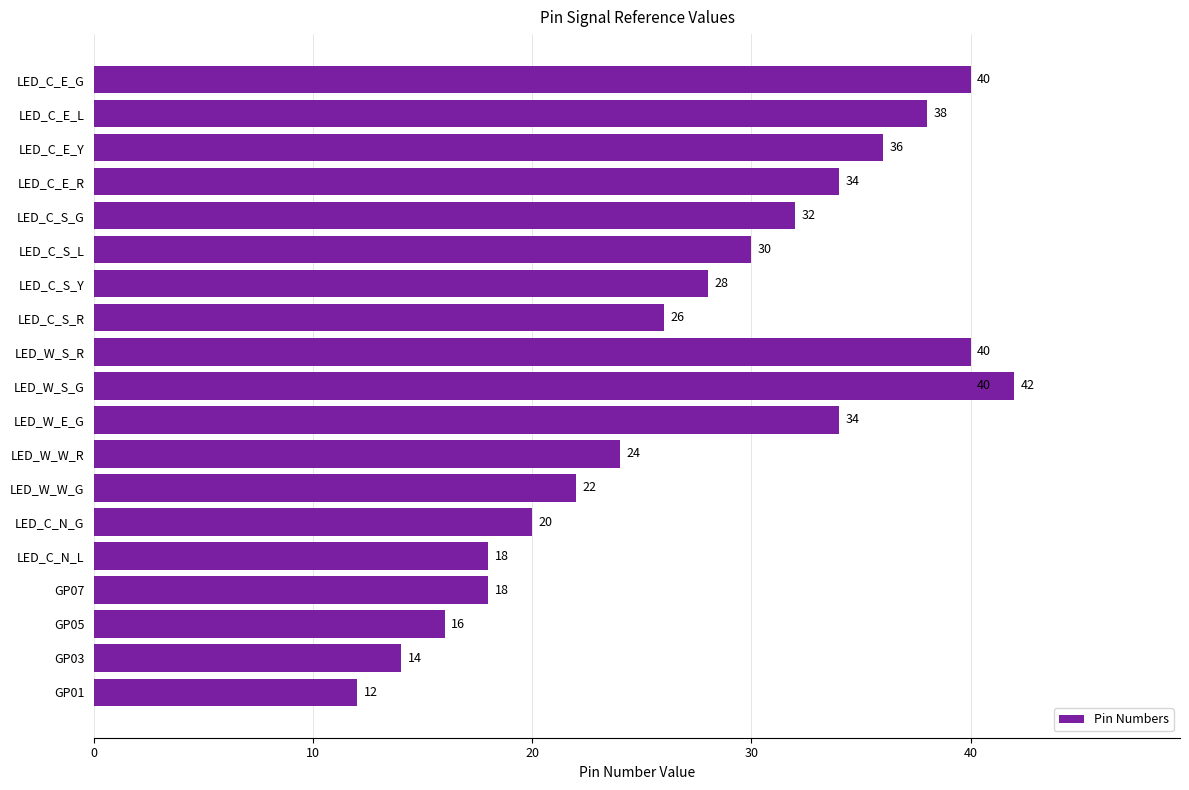

True or false: the data shows 15 at LED_W_W_G.

False